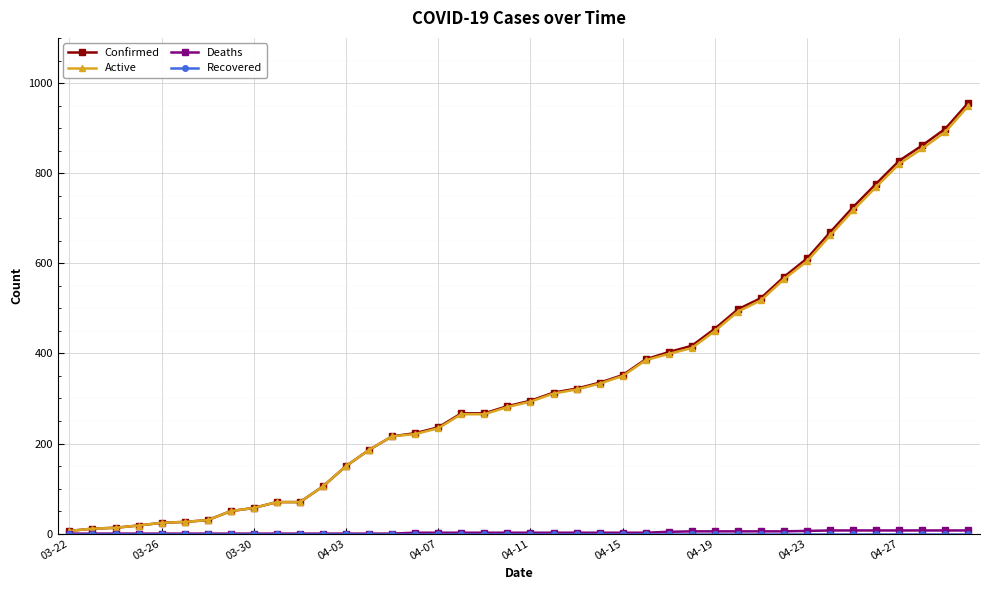

What is the greatest value displayed?

957